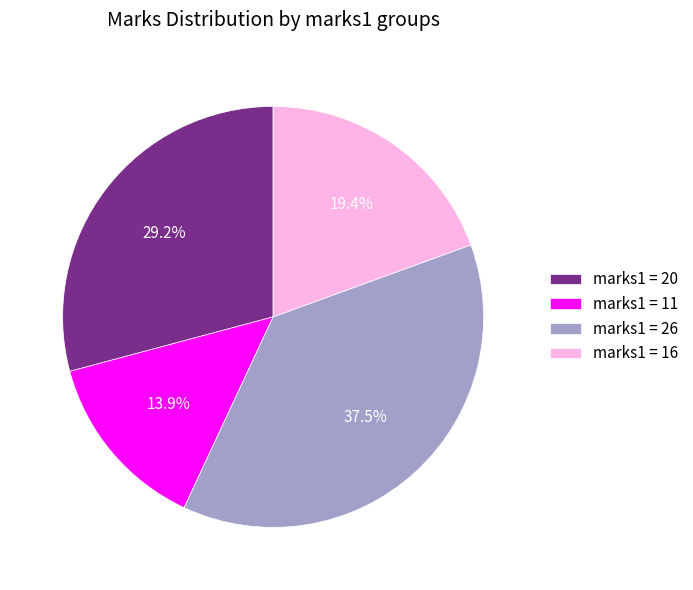

Which category has the biggest portion of the pie?

marks1 = 26